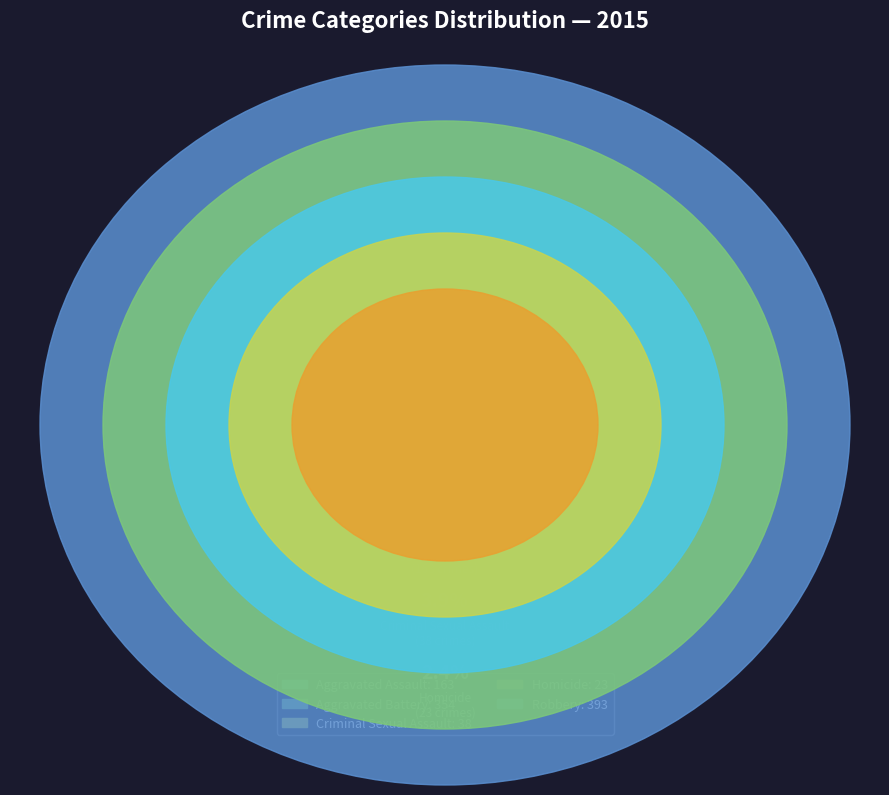

True or false: Aggravated Battery accounts for 44% of the total.

False